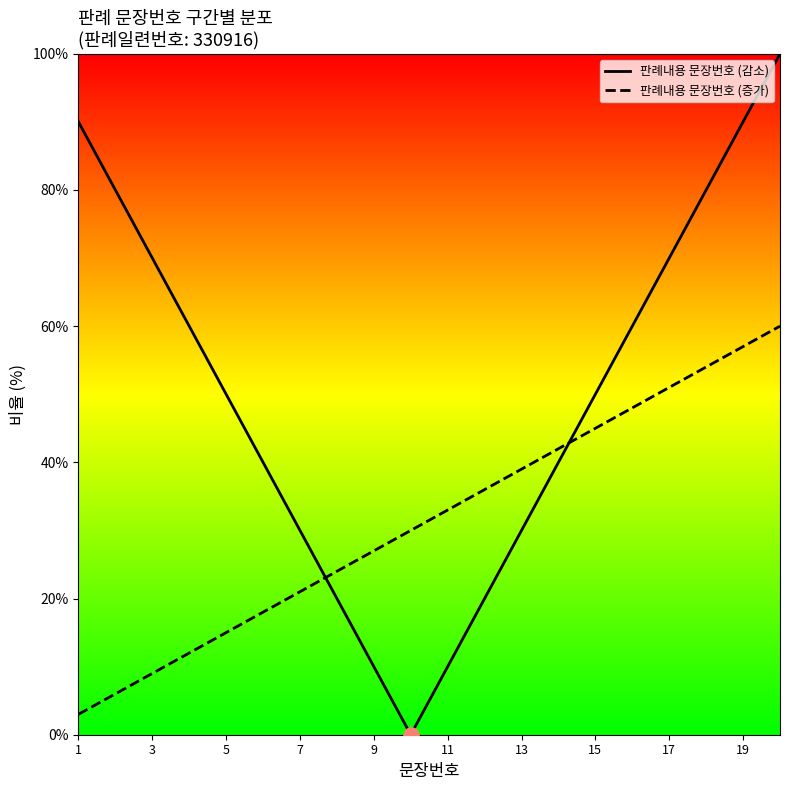

Which series has the largest range (max minus min)?

판례내용 문장번호 (감소)